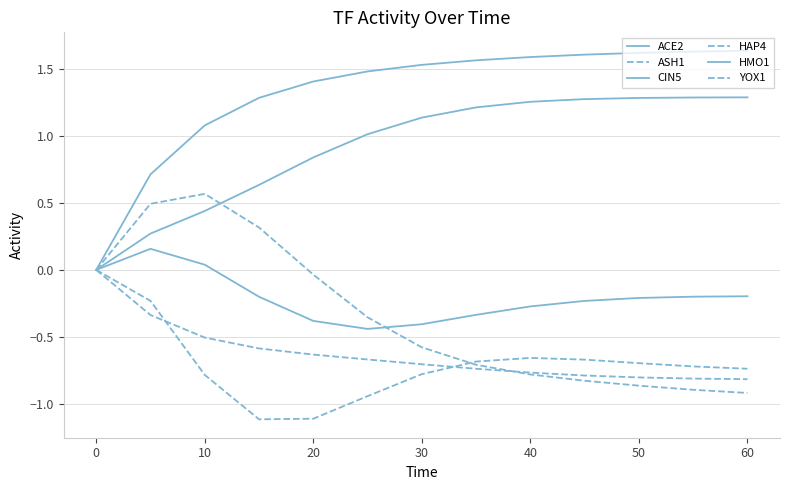

Which category has the lowest value across all series?

20